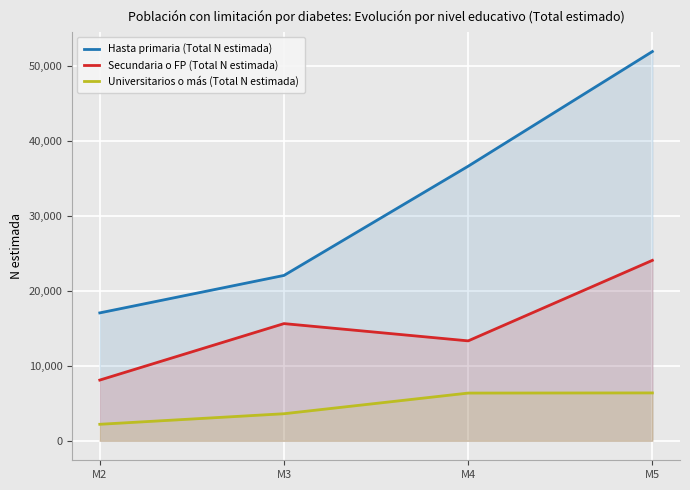

What is the difference between the maximum and minimum values in the Secundaria o FP (Total N estimada) series?

15988